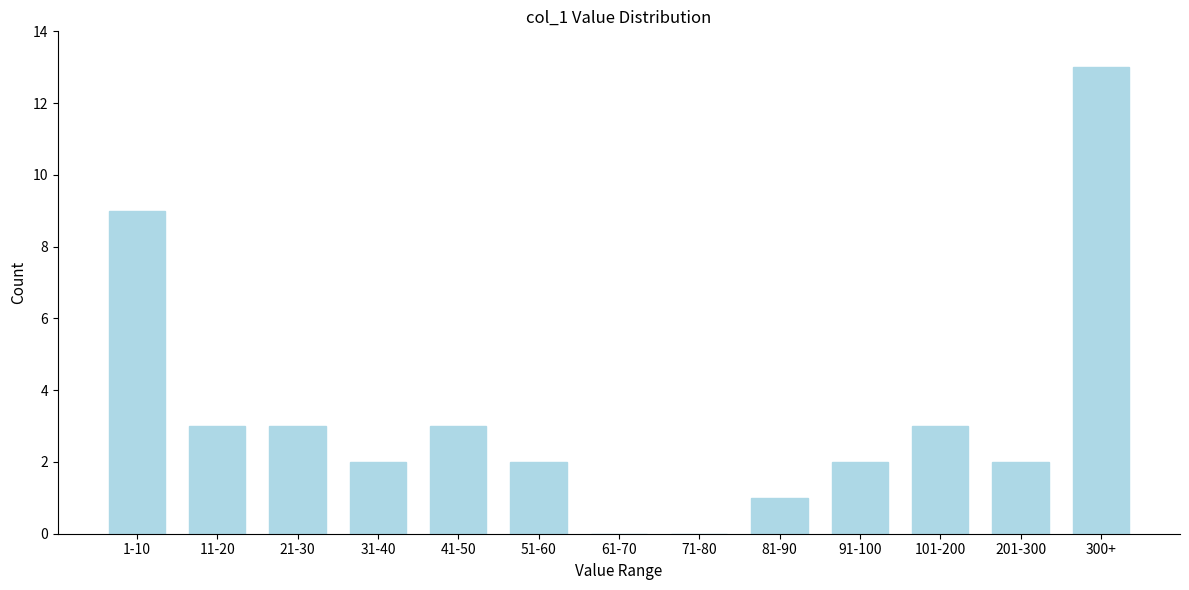

Reading left to right, extract all data points from this chart.

1-10=9	11-20=3	21-30=3	31-40=2	41-50=3	51-60=2	61-70=0	71-80=0	81-90=1	91-100=2	101-200=3	201-300=2	300+=13